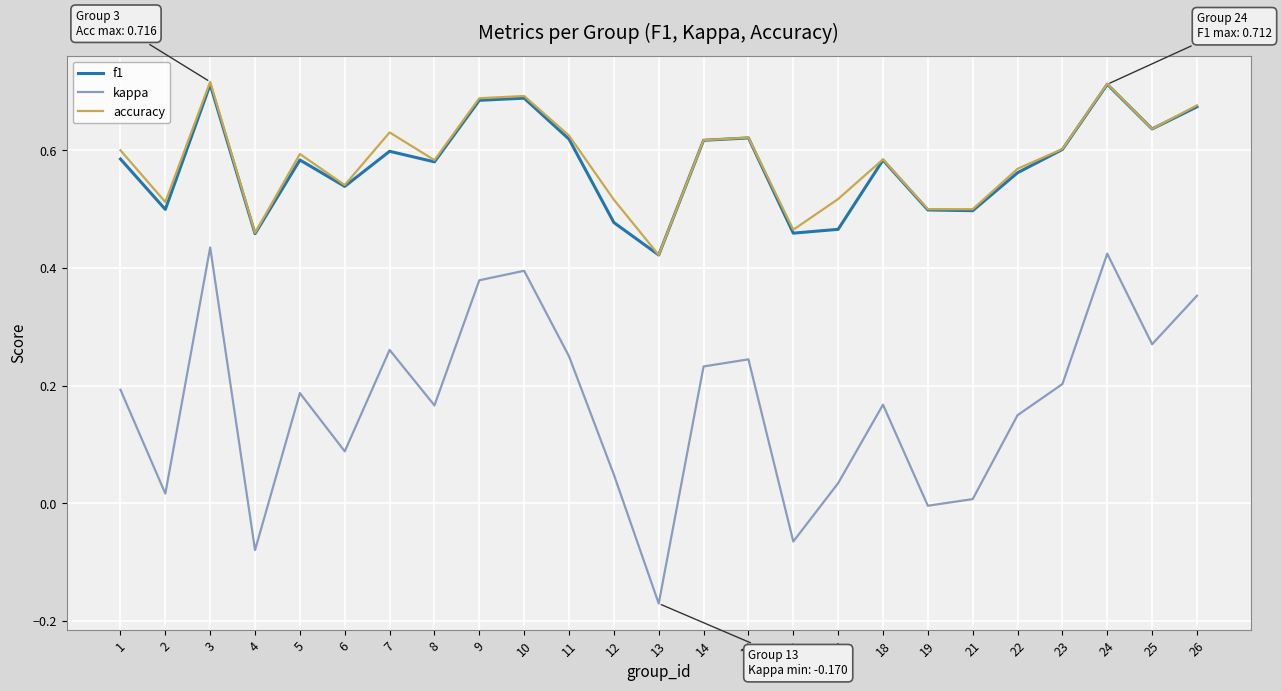

Which series has the largest range (max minus min)?

kappa